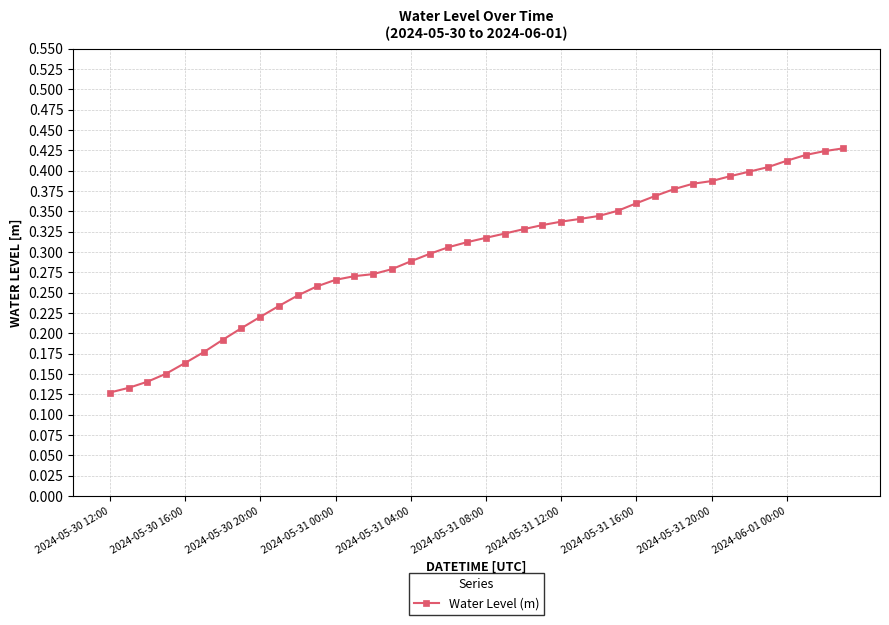

Count the number of categories in the chart.

40